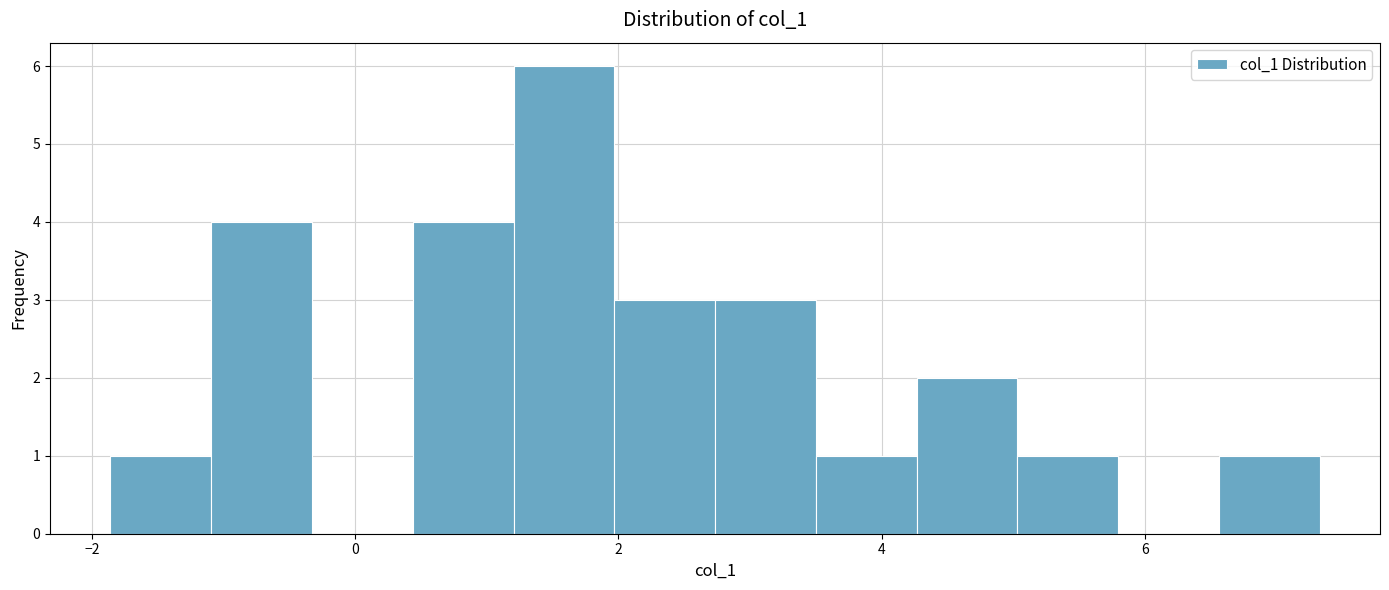

Read against the x-axis, roughly where is the centre of the tallest bar?

1.6